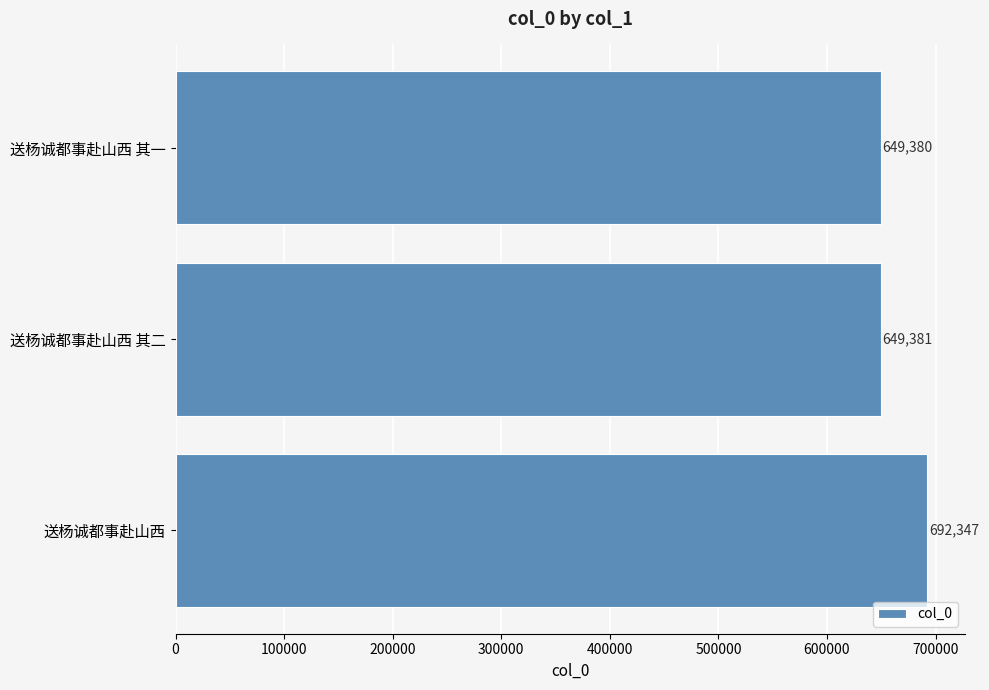

What is the change in value from 送杨诚都事赴山西 to 送杨诚都事赴山西 其一?

-42967